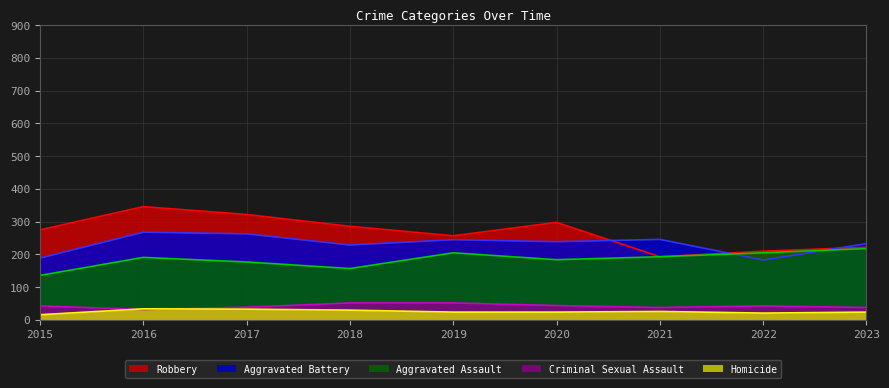

What is the sum of the Robbery values at 2020 and 2019?

555